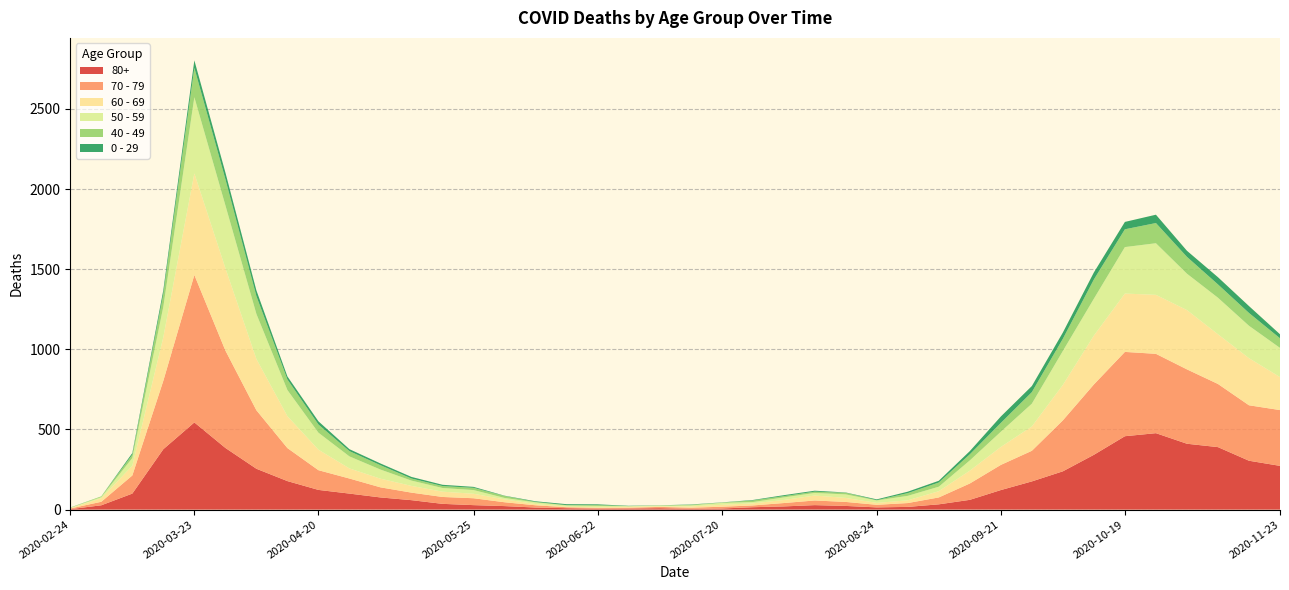

Reading left to right, extract all data points from this chart.

80+: 3	27	100	377	544	385	255	178	123	100	76	59	36	28	22	13	9	6	7	9	5	7	15	20	28	23	14	17	33	61	122	176	239	342	458	477	411	390	305	273
70 - 79: 4	22	113	427	920	608	365	206	123	94	63	47	43	43	24	14	6	5	5	8	7	11	11	21	29	25	16	24	43	102	157	191	318	439	526	495	464	394	346	348
60 - 69: 2	22	61	272	634	514	320	199	128	63	54	42	33	28	18	8	3	3	6	3	8	12	13	19	31	25	12	17	39	80	112	152	221	305	364	368	370	310	294	206
50 - 59: 3	7	48	190	475	392	281	163	106	75	57	33	23	23	9	10	8	9	3	5	6	12	8	16	16	22	15	28	28	64	95	142	212	230	290	322	227	228	202	182
40 - 49: 0	5	21	79	183	163	111	66	51	33	27	13	12	14	12	3	2	5	1	1	4	2	10	8	8	10	2	17	26	38	55	72	76	120	111	126	105	83	80	60
0 - 29: 1	0	10	25	47	42	36	19	20	12	11	10	8	6	2	4	6	5	2	1	2	1	3	6	6	2	5	9	11	20	40	38	39	44	46	52	38	45	43	25